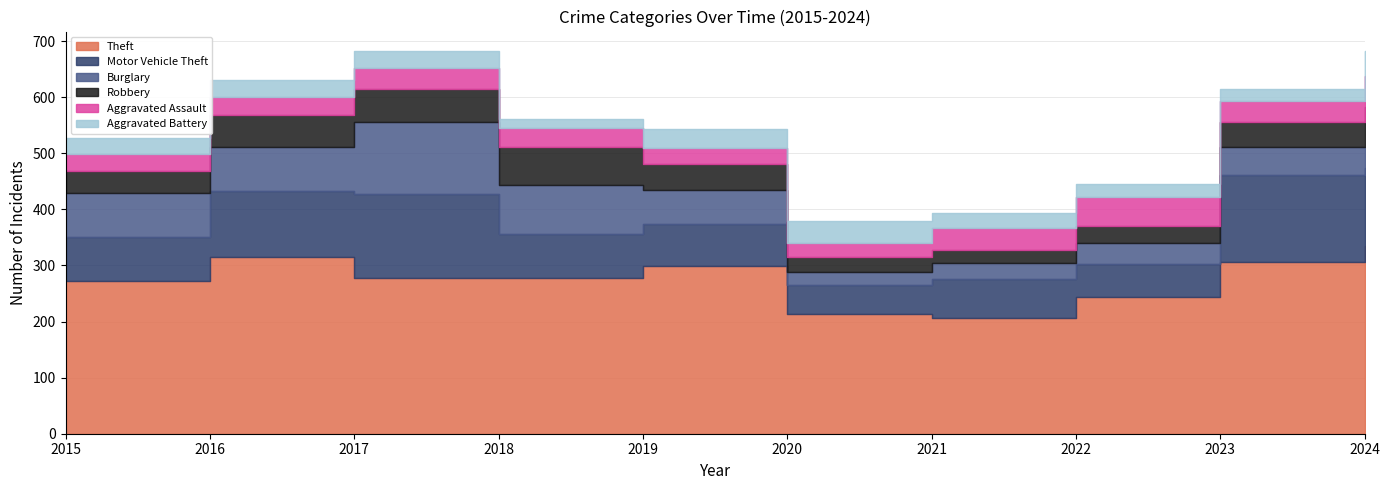

Reading left to right, list all the values displayed in this chart.

Theft: 272	316	277	278	299	213	206	244	307	335
Motor Vehicle Theft: 79	117	151	78	75	53	70	59	154	139
Burglary: 78	79	127	87	60	23	29	37	51	38
Robbery: 40	57	60	69	47	26	23	30	44	70
Aggravated Assault: 29	32	38	33	29	25	39	53	38	55
Aggravated Battery: 30	30	30	17	33	39	27	23	20	45